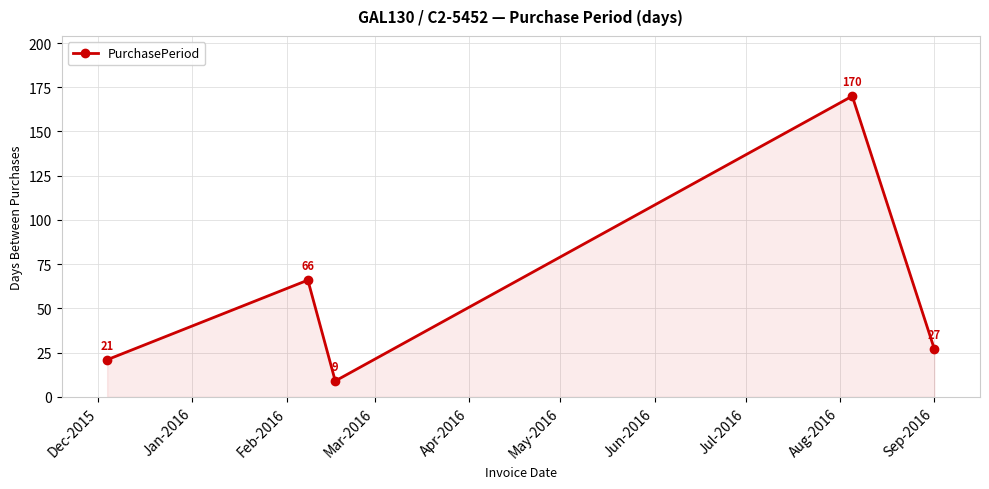

What is the average value?

59